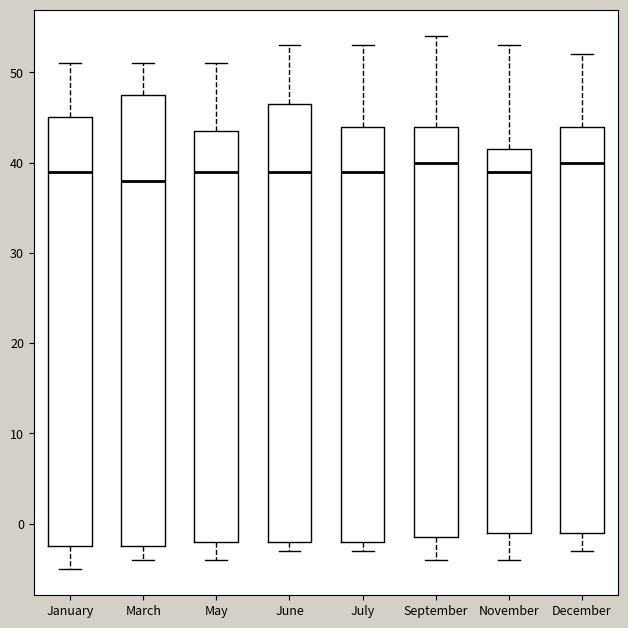

Reading left to right, read every box against the y-axis: the position of its median line, the range the box covers, and the ends of its whiskers. The values are not printed on the chart, so give them approximately, as read against the axis.

January: median 39, box -2 to 45, whiskers -5 to 51
March: median 38, box -2 to 48, whiskers -4 to 51
May: median 39, box -2 to 44, whiskers -4 to 51
June: median 39, box -2 to 47, whiskers -3 to 53
July: median 39, box -2 to 44, whiskers -3 to 53
September: median 40, box -1 to 44, whiskers -4 to 54
November: median 39, box -1 to 42, whiskers -4 to 53
December: median 40, box -1 to 44, whiskers -3 to 52